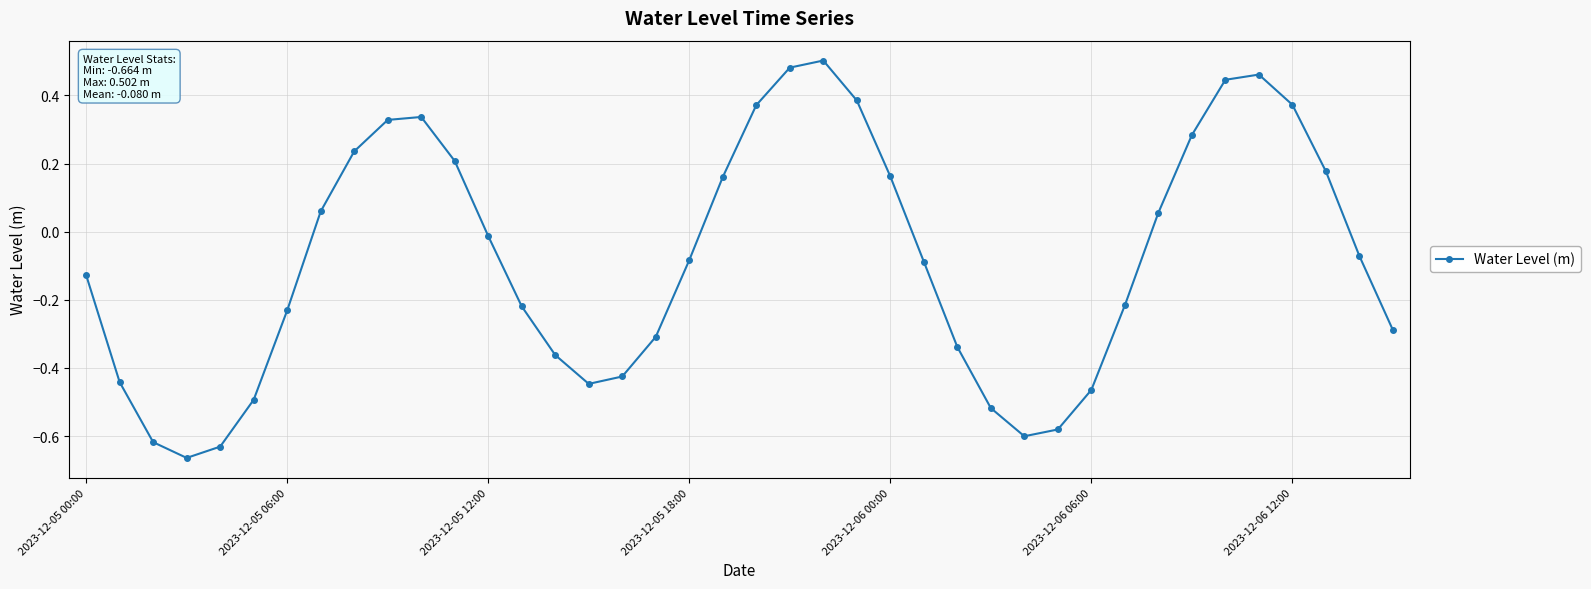

What is the difference between the maximum and minimum values?

1.2